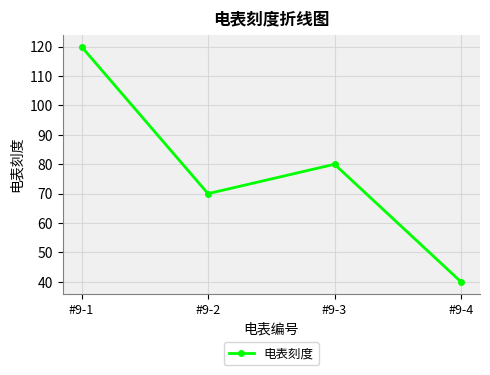

How many values are between 70 and 120?

3